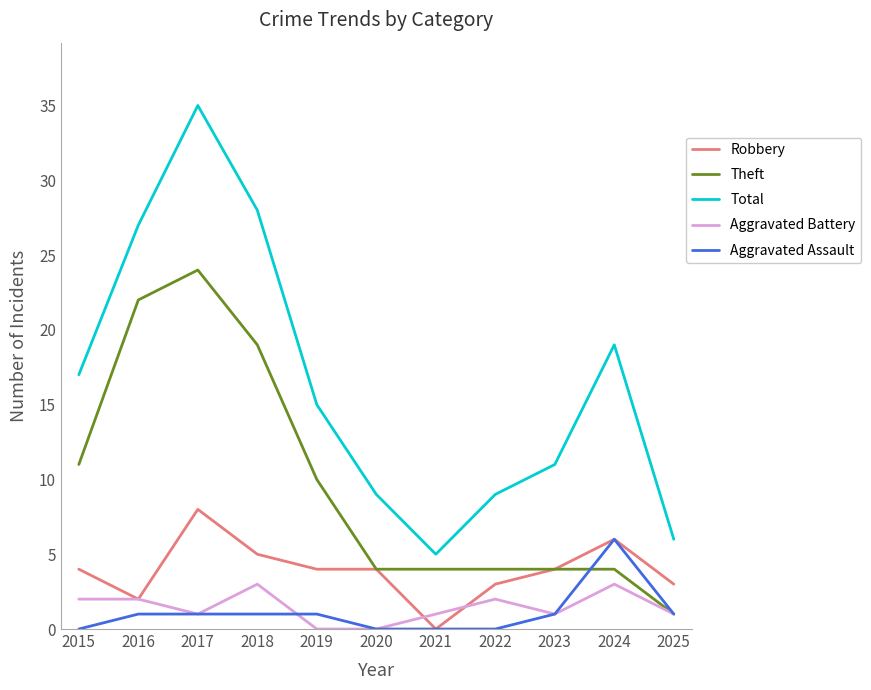

Count the Robbery values in the range 3 to 5.

7